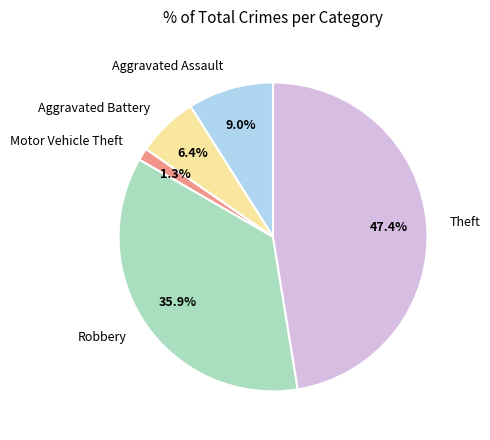

Does Aggravated Battery account for over 50% of the chart?

No